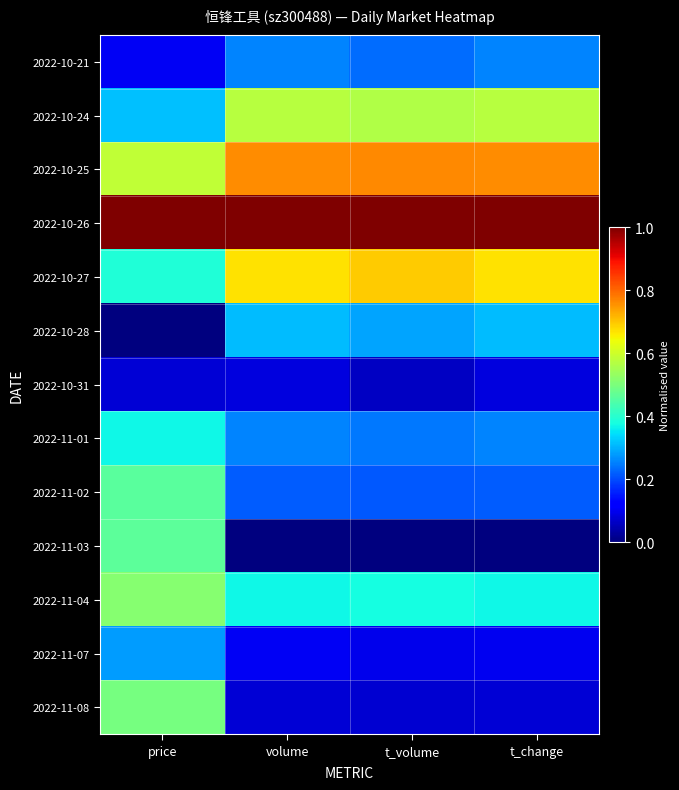

At which category is the sum across all series the highest?

price